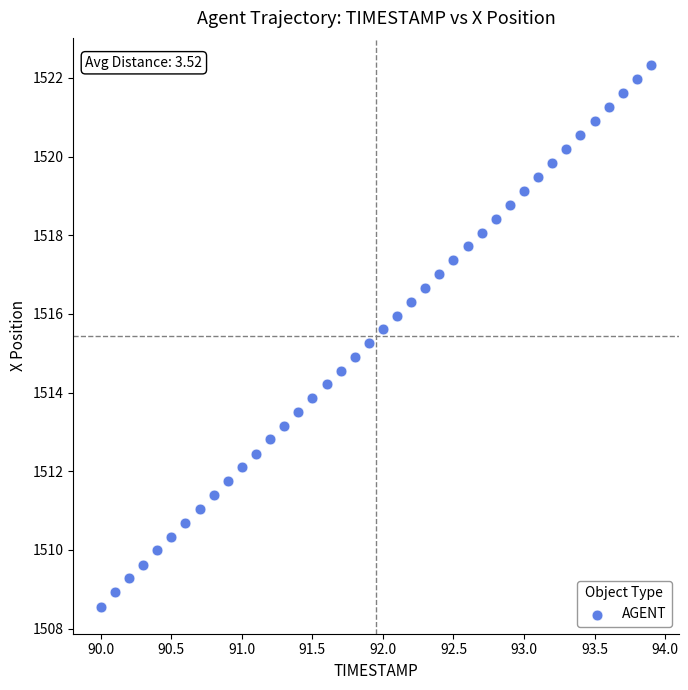

What is the range of X values (max minus min)?

3.9